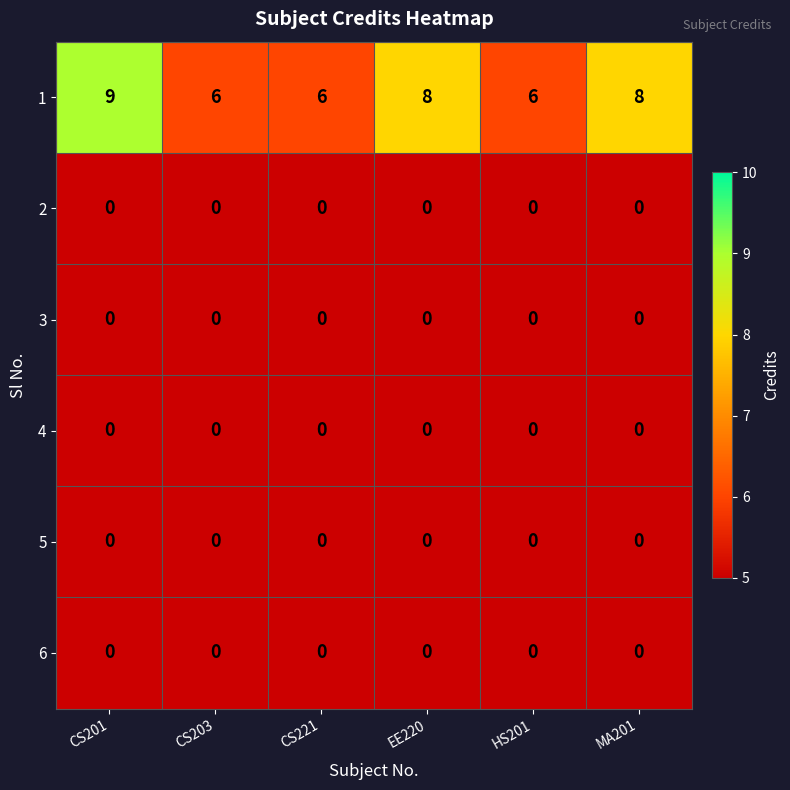

What is the difference between the highest and lowest values at CS203?

6